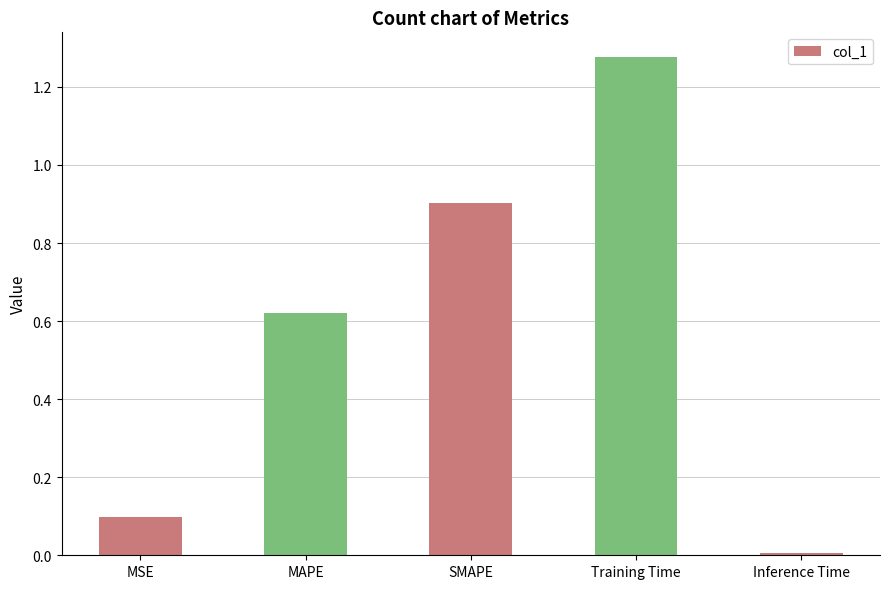

How many bars are there in total?

5